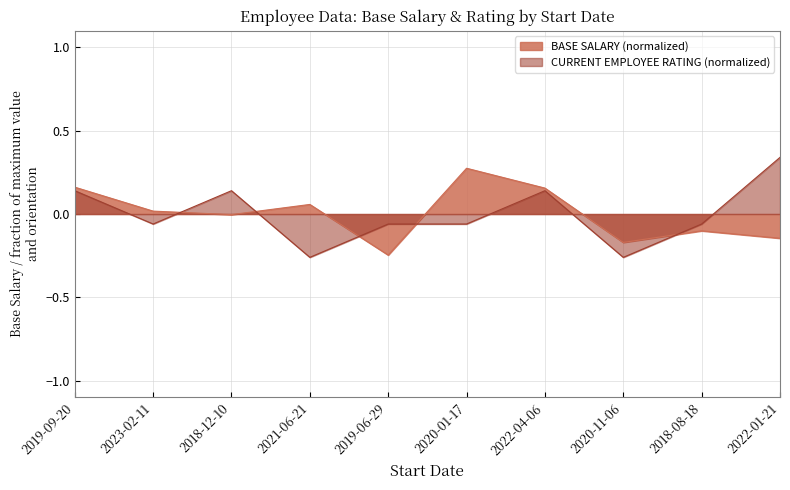

How many lines are shown in the chart?

2